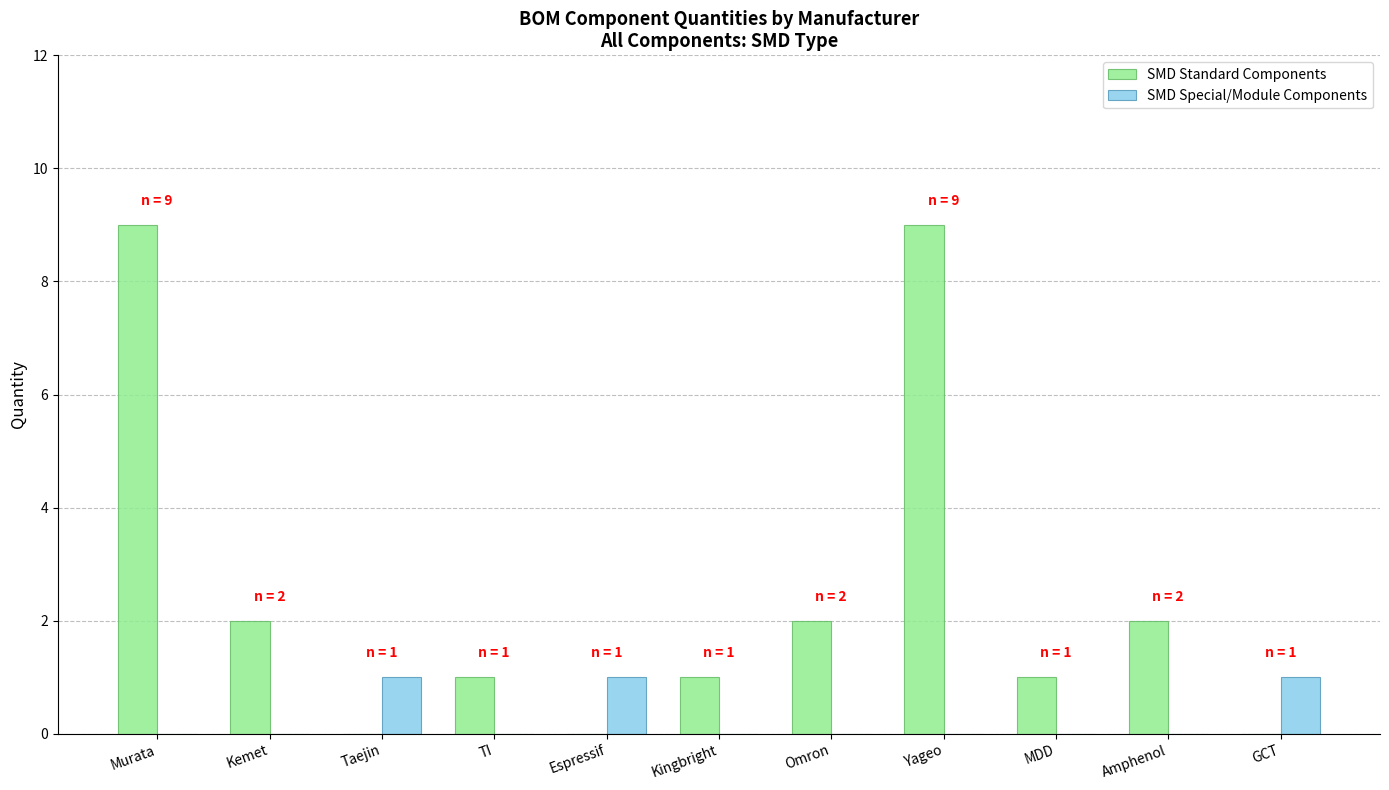

What is the greatest value displayed?

9